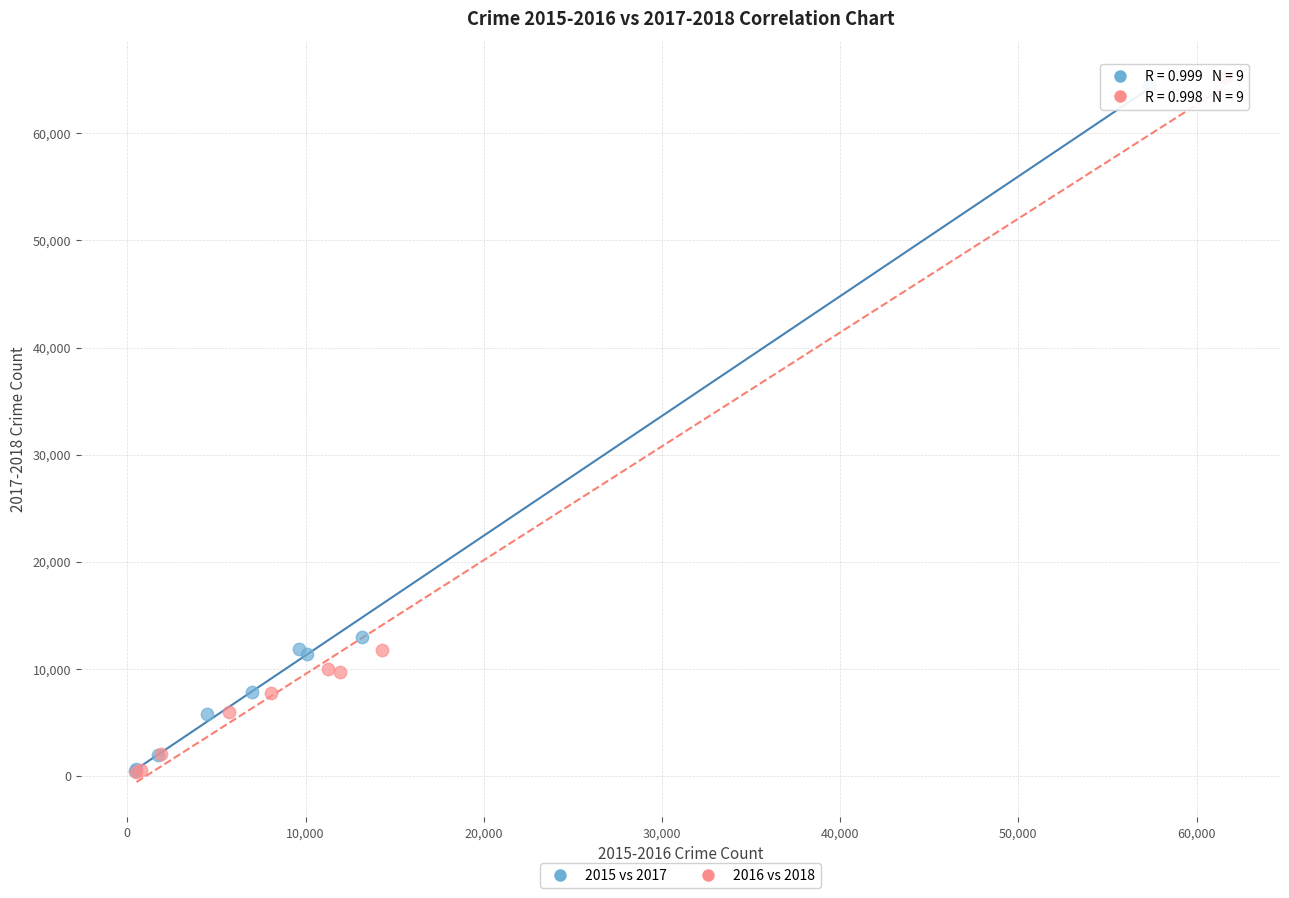

Which series has the largest Y range (max minus min)?

2016 vs 2018